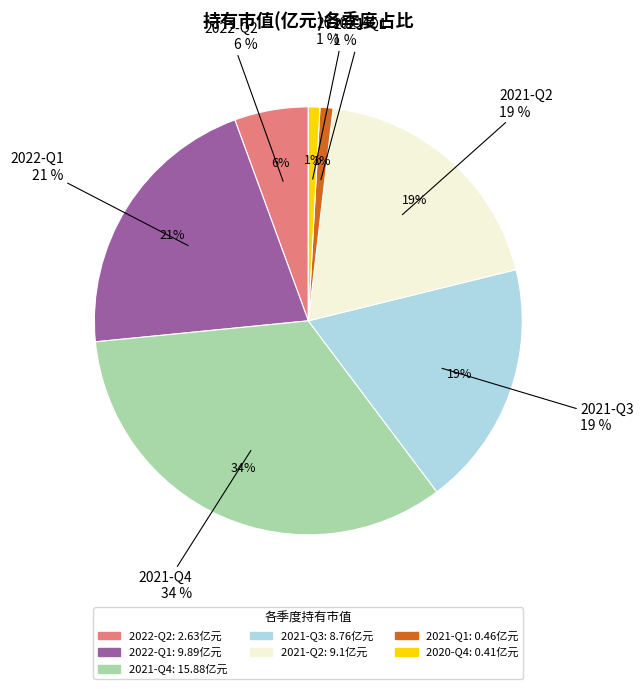

How many segments does this pie chart have?

7